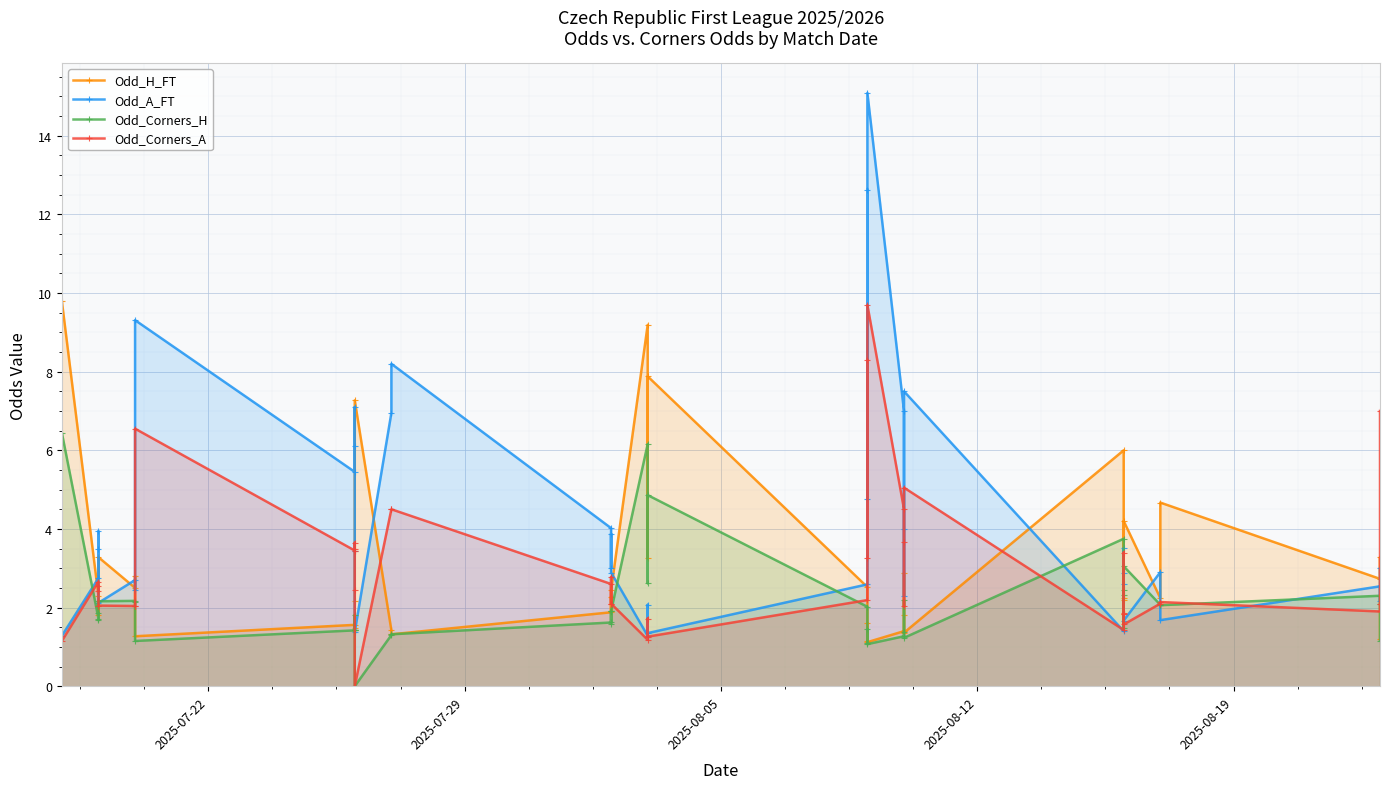

How many distinct data groups are displayed?

4